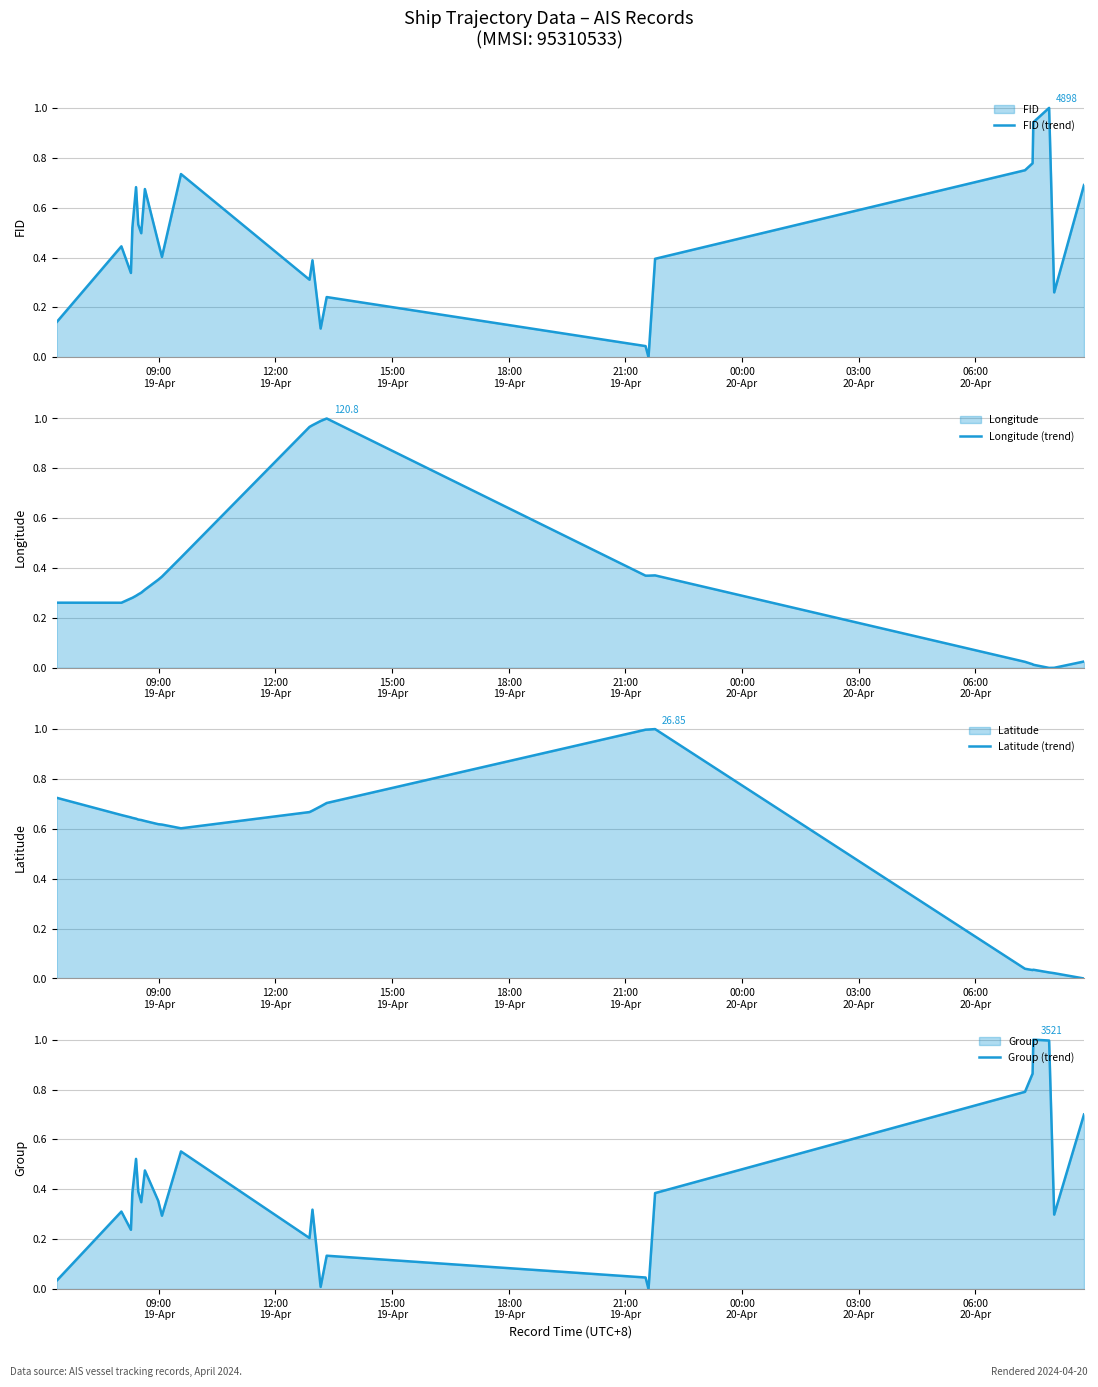

What is the maximum value for FID (trend)?

1.0